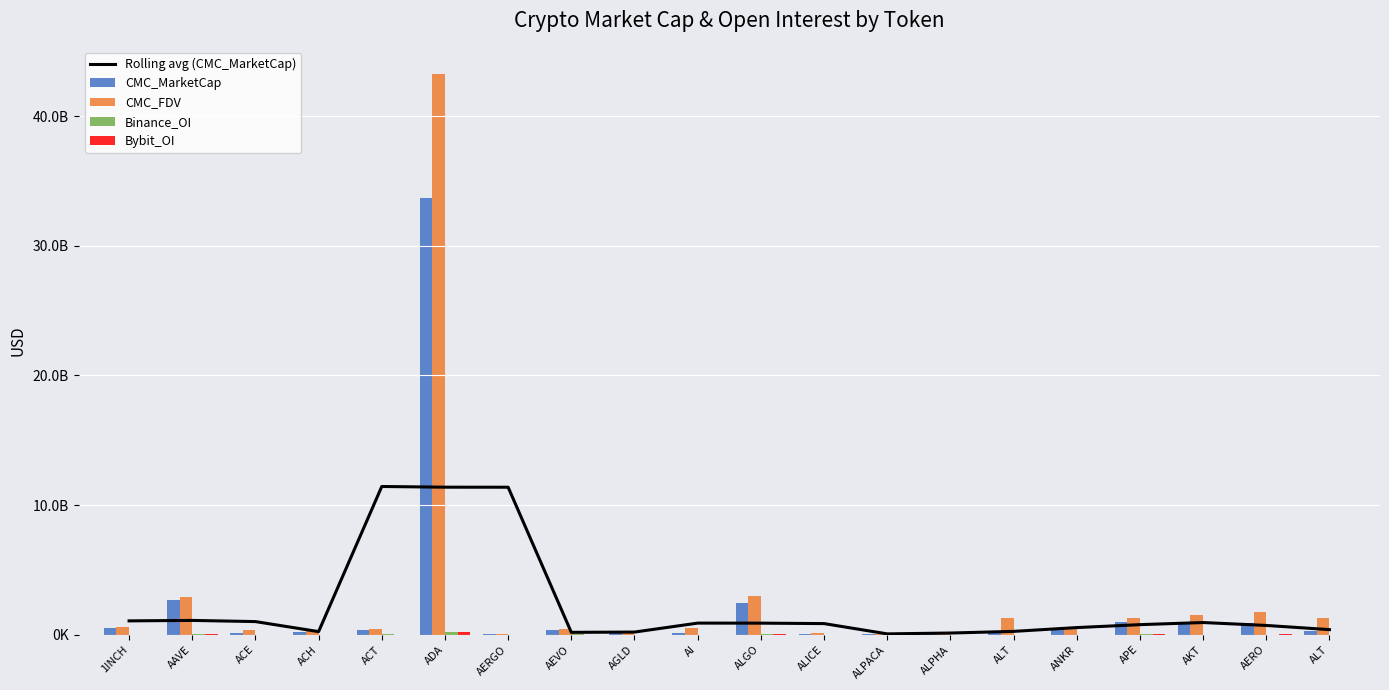

The value of CMC_FDV at ALPHA is 56656127.8. True or false?

False